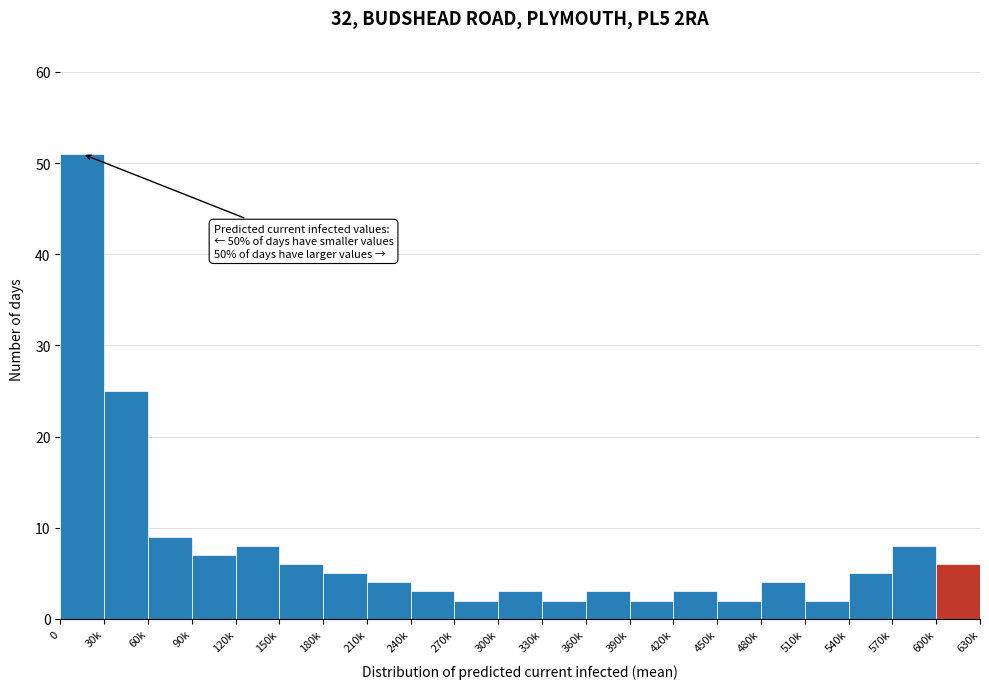

Reading right to left, what are all the values shown in this chart?

6	8	5	2	4	2	3	2	3	2	3	2	3	4	5	6	8	7	9	25	51